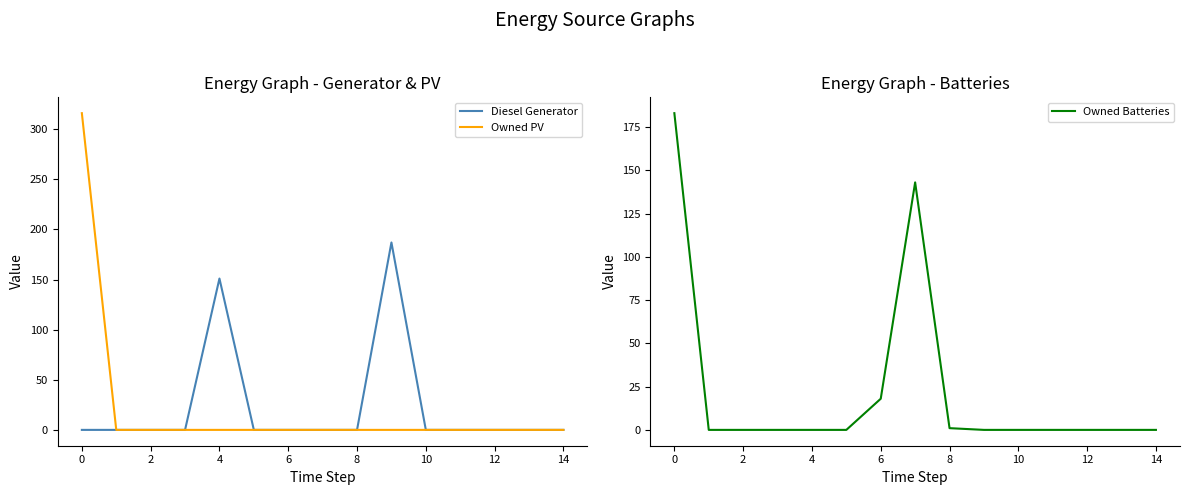

Between 2 and 11, which series saw the biggest shift?

Diesel Generator